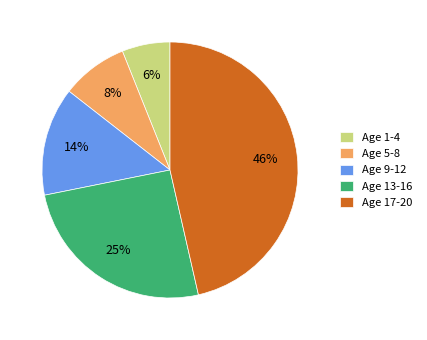

How many segments does this pie chart have?

5